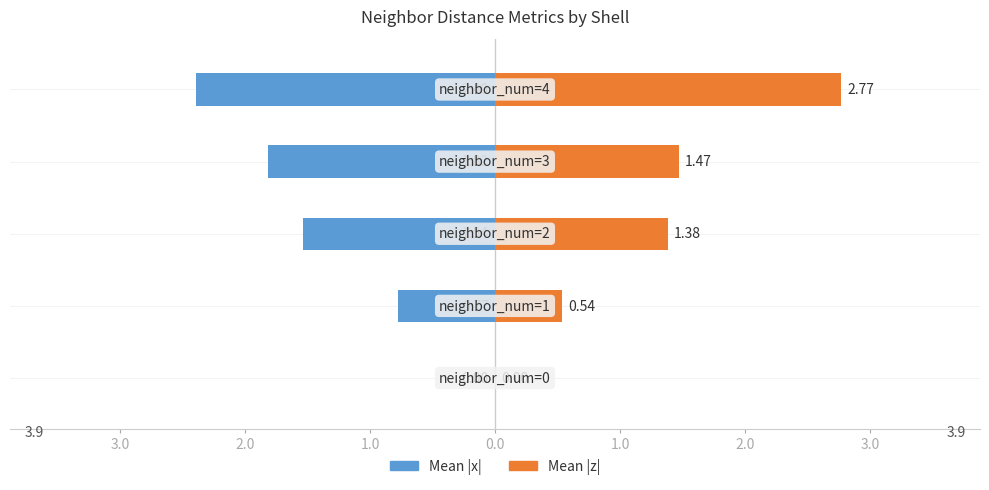

What position from the left is 0.0?

5